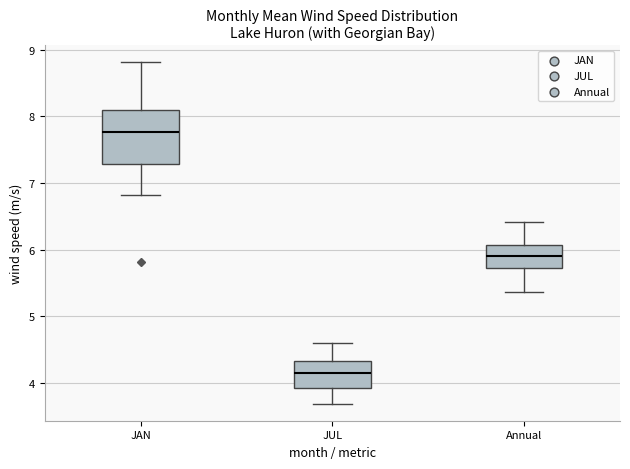

Reading left to right, read every box against the y-axis: the position of its median line, the range the box covers, and the ends of its whiskers. The values are not printed on the chart, so give them approximately, as read against the axis.

JAN: median 7.8, box 7.3 to 8.1, whiskers 6.8 to 8.8
JUL: median 4.1, box 3.9 to 4.3, whiskers 3.7 to 4.6
Annual: median 5.9, box 5.7 to 6.1, whiskers 5.4 to 6.4